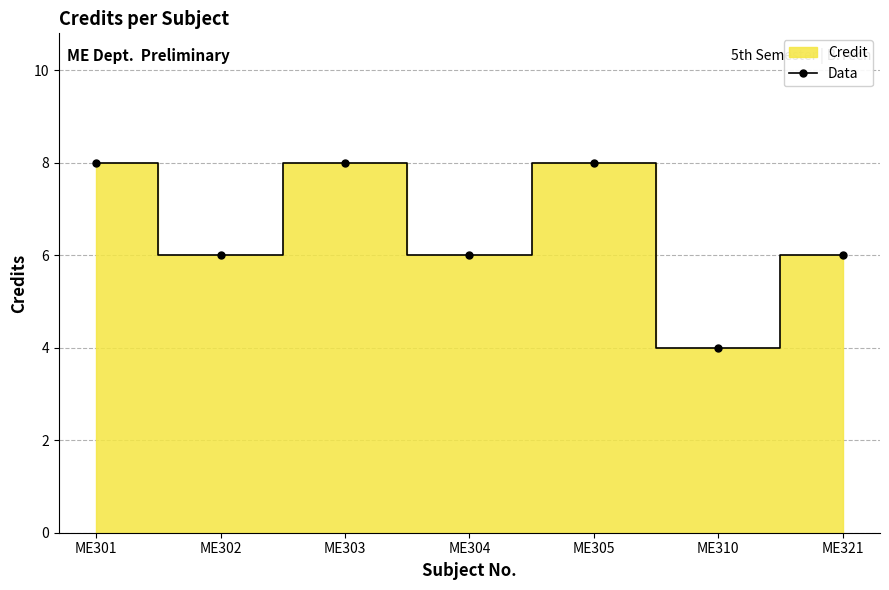

At which category does the data reach its first local valley?

ME302